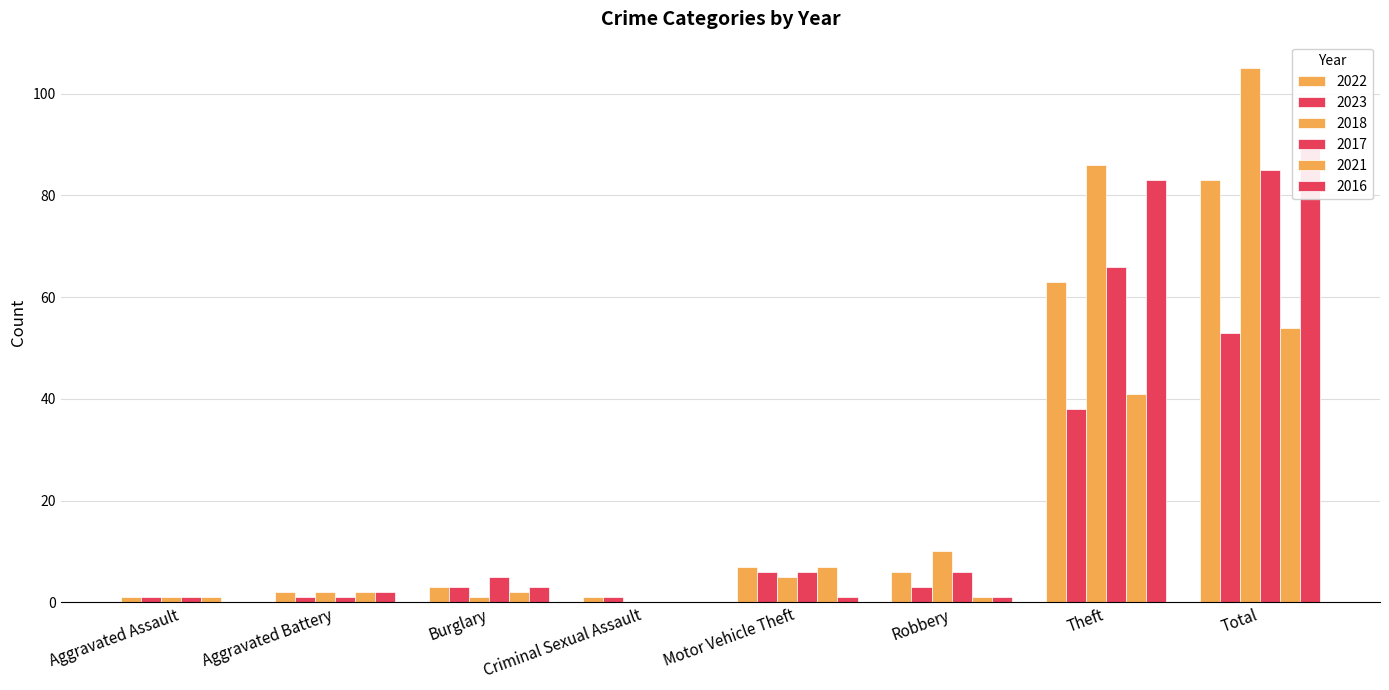

What is the difference between the 2016 values at Aggravated Assault and Robbery?

1